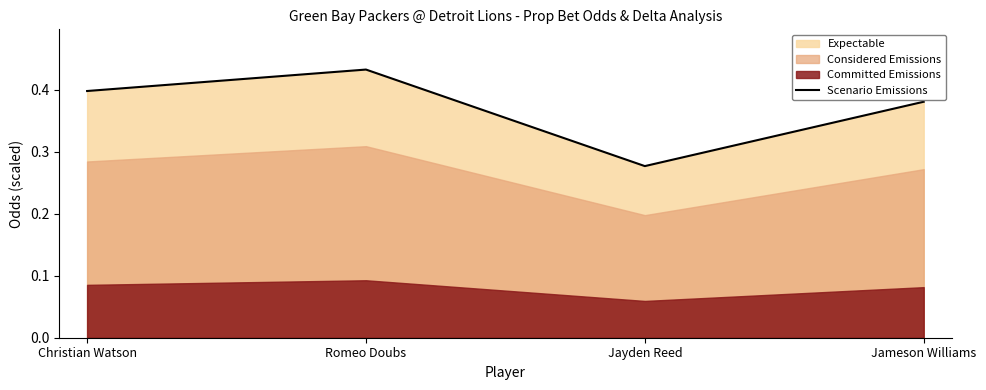

Reading left to right, extract all data points from this chart.

Christian Watson=0.4	Romeo Doubs=0.4	Jayden Reed=0.3	Jameson Williams=0.4